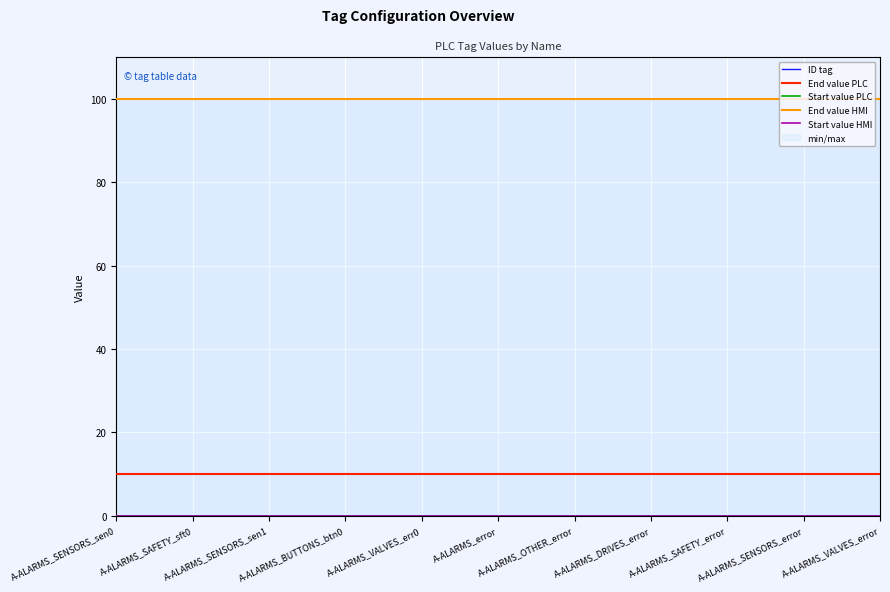

Reading left to right, what are all the values shown in this chart?

ID tag: 0	0	0	0	0	0	0	0	0	0	0
End value PLC: 10	10	10	10	10	10	10	10	10	10	10
Start value PLC: 0	0	0	0	0	0	0	0	0	0	0
End value HMI: 100	100	100	100	100	100	100	100	100	100	100
Start value HMI: 0	0	0	0	0	0	0	0	0	0	0